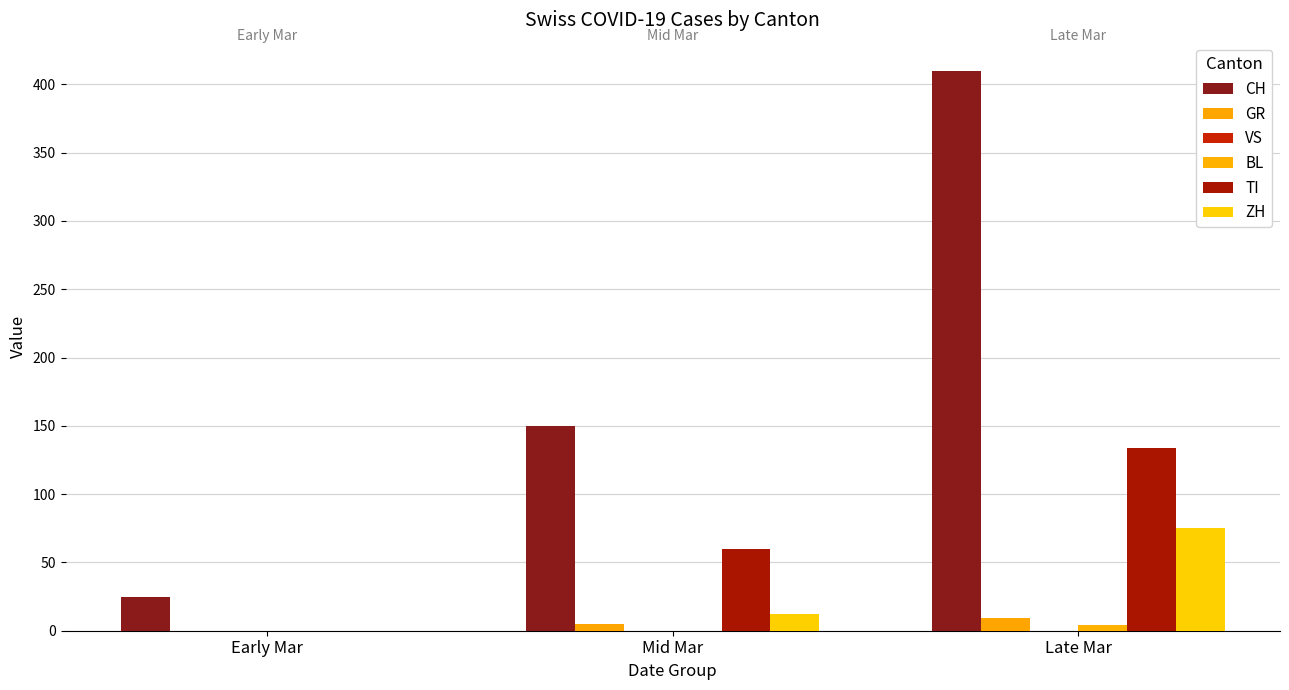

Count the number of data series in this chart.

5